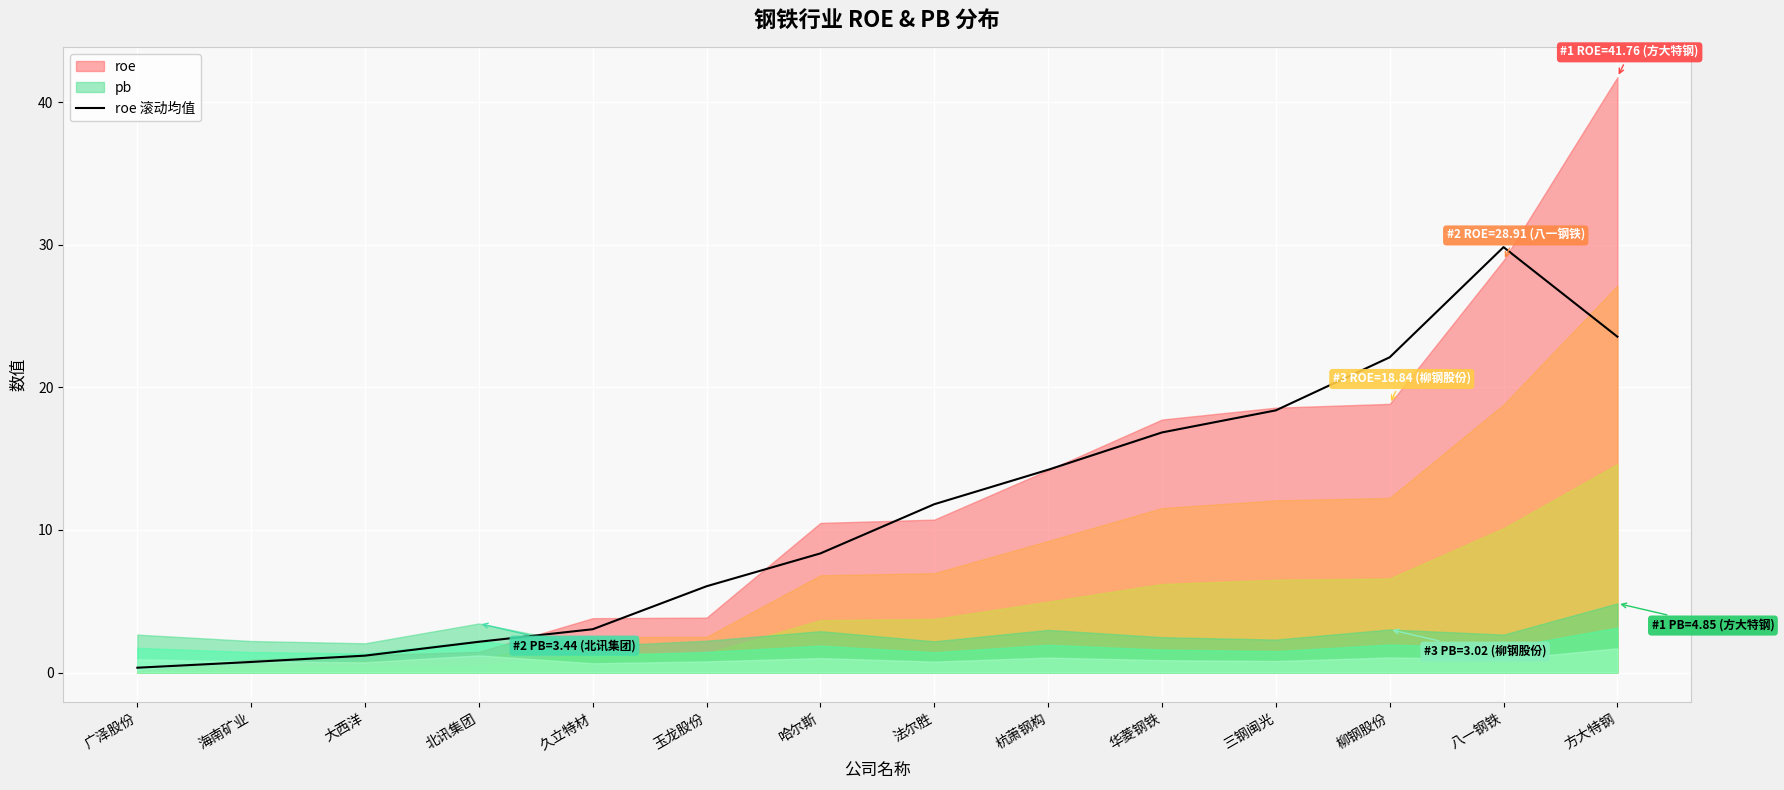

What is the difference between the second highest and second lowest values?

22.8